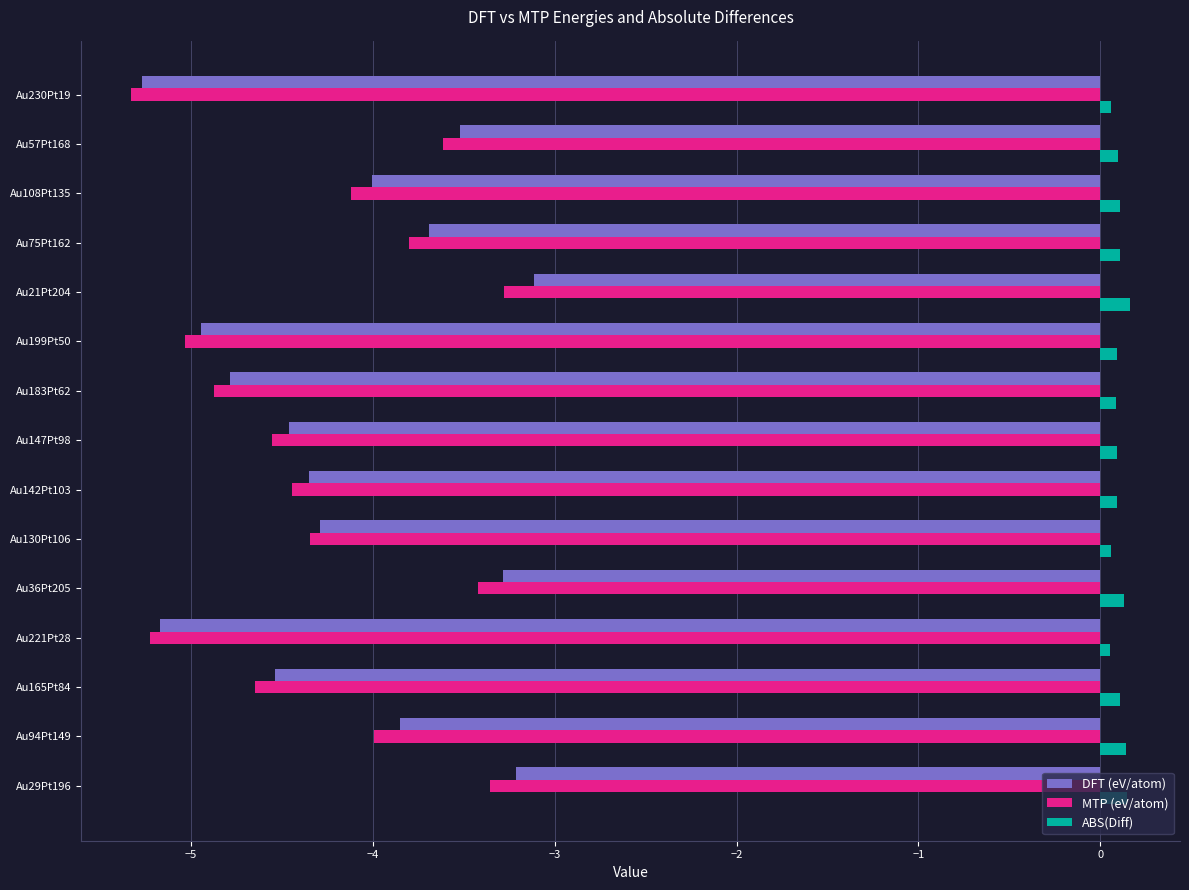

What are all the series names shown in the legend?

DFT (eV/atom), MTP (eV/atom), ABS(Diff)